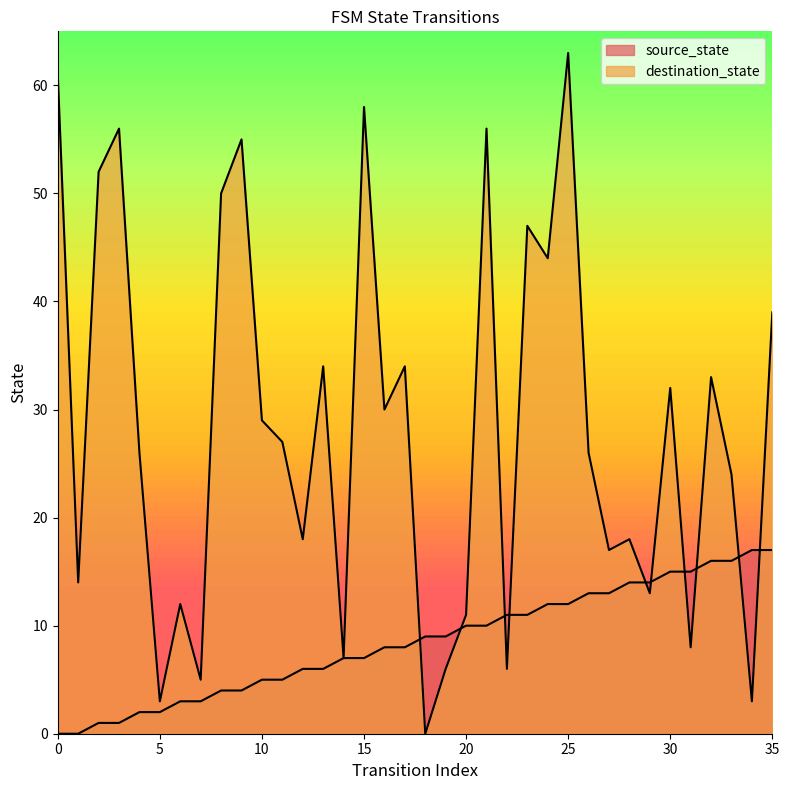

How many positive values does the destination_state series have?

35